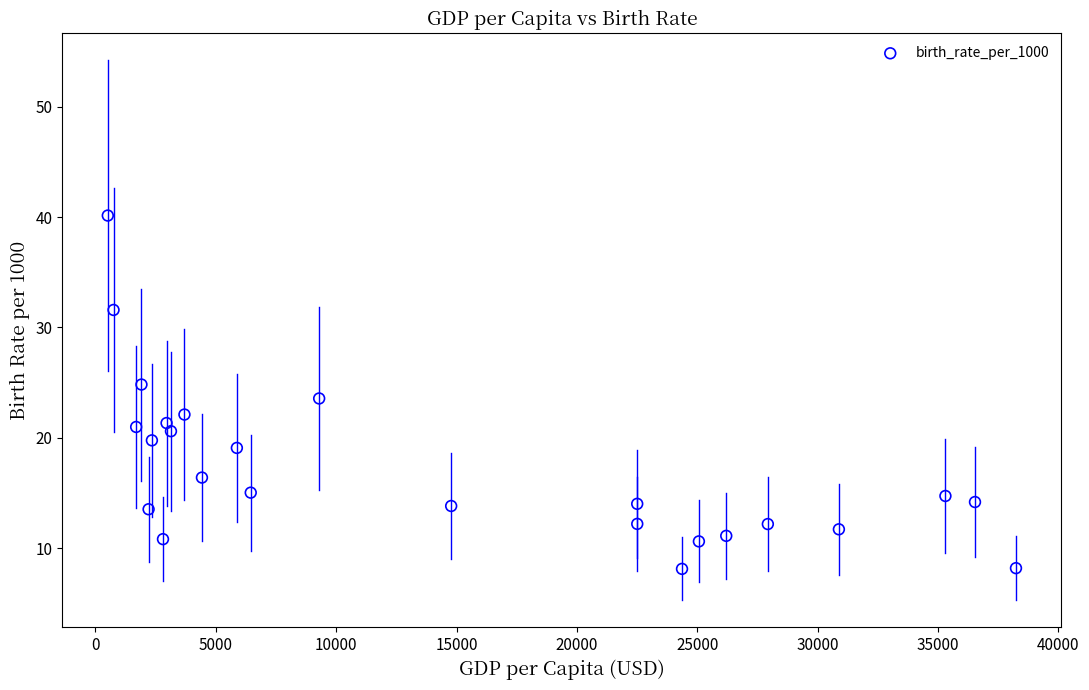

What is the range of Y values (max minus min)?

32.0